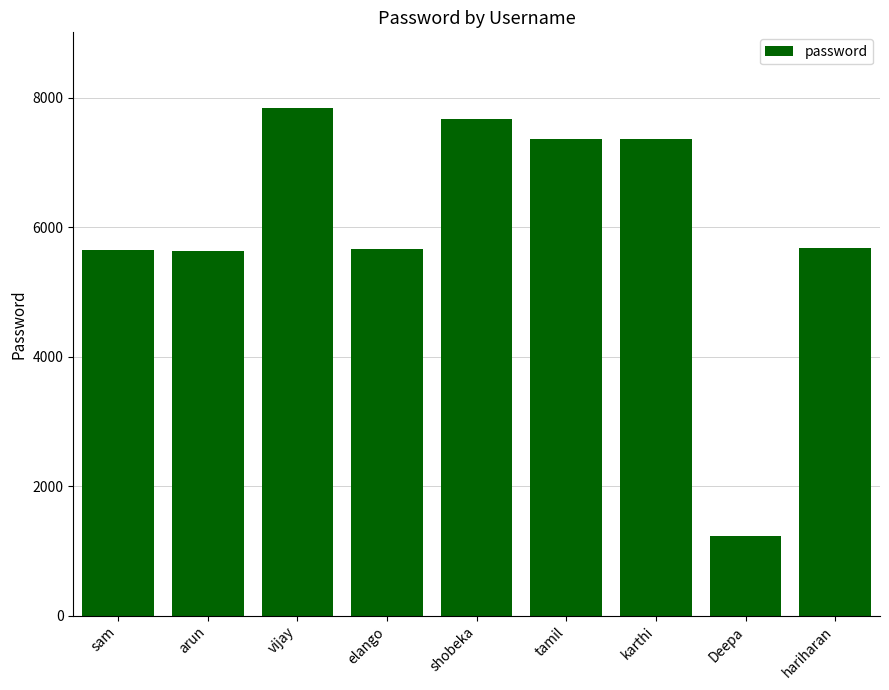

Are the bars grouped side by side (vs. stacked)?

No